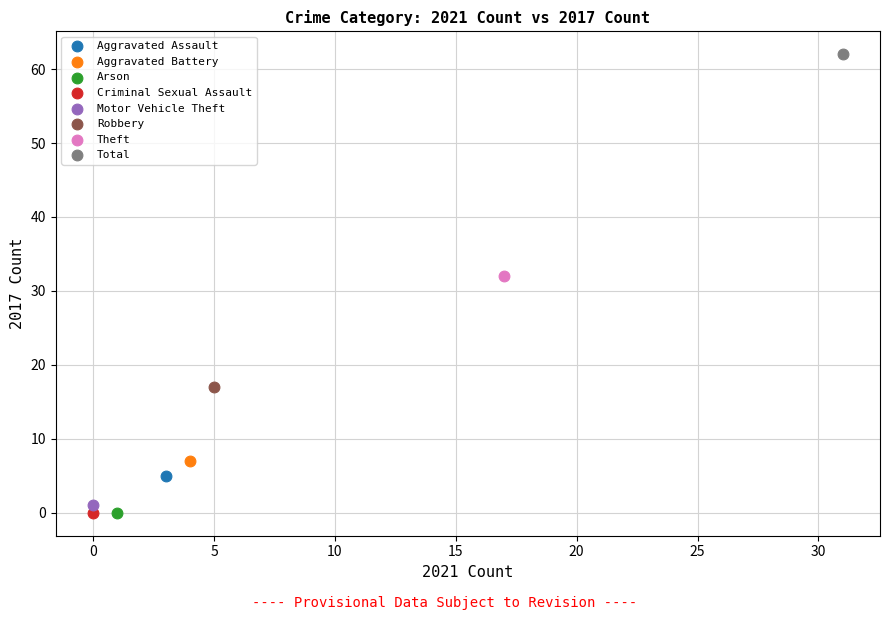

What are all the series names shown in the legend?

Aggravated Assault, Aggravated Battery, Arson, Criminal Sexual Assault, Motor Vehicle Theft, Robbery, Theft, Total